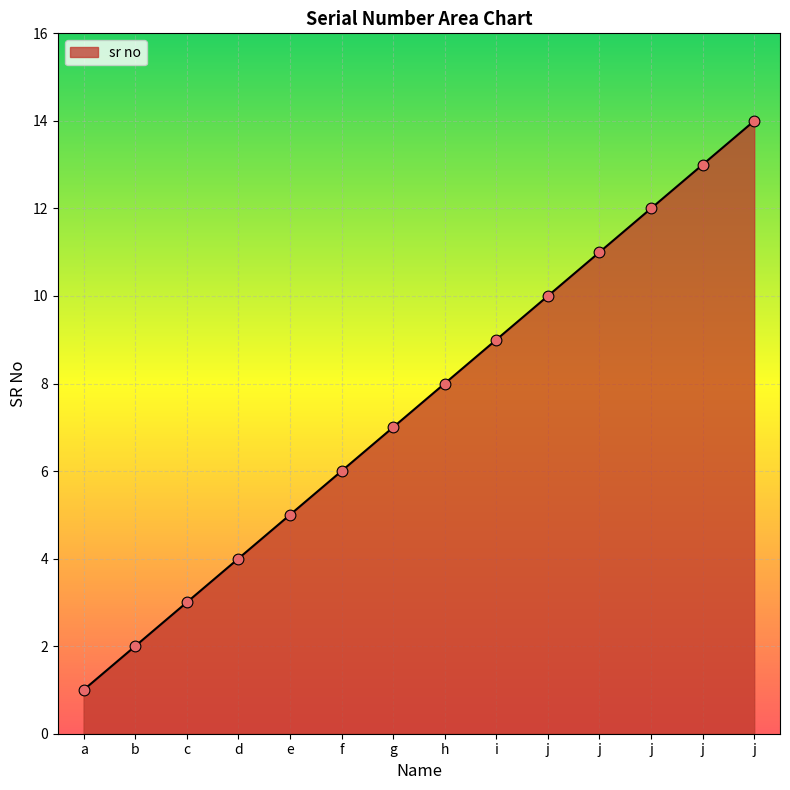

Which has a higher value, a or b?

b